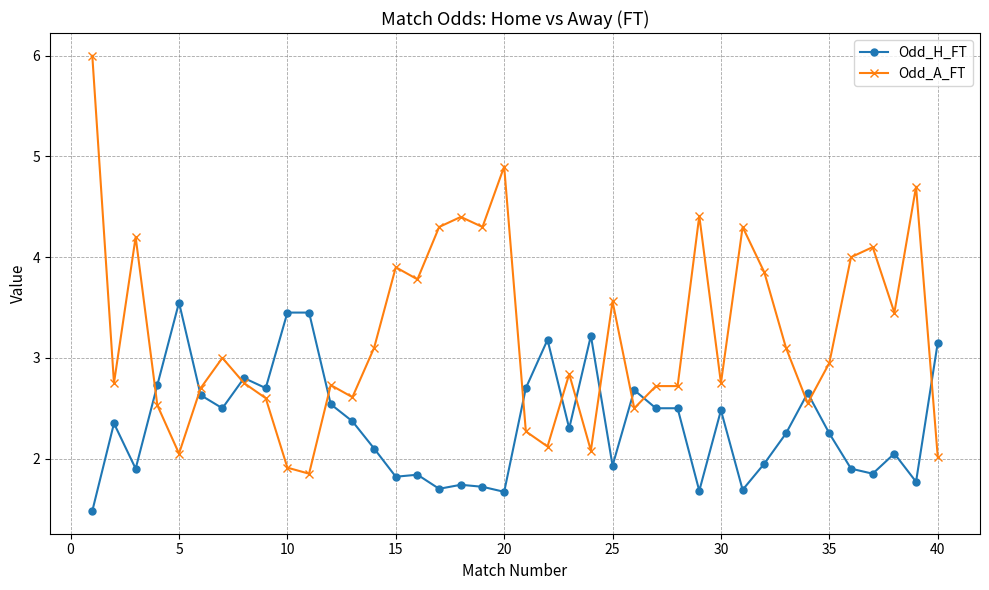

What are all the series names shown in the legend?

Odd_H_FT, Odd_A_FT